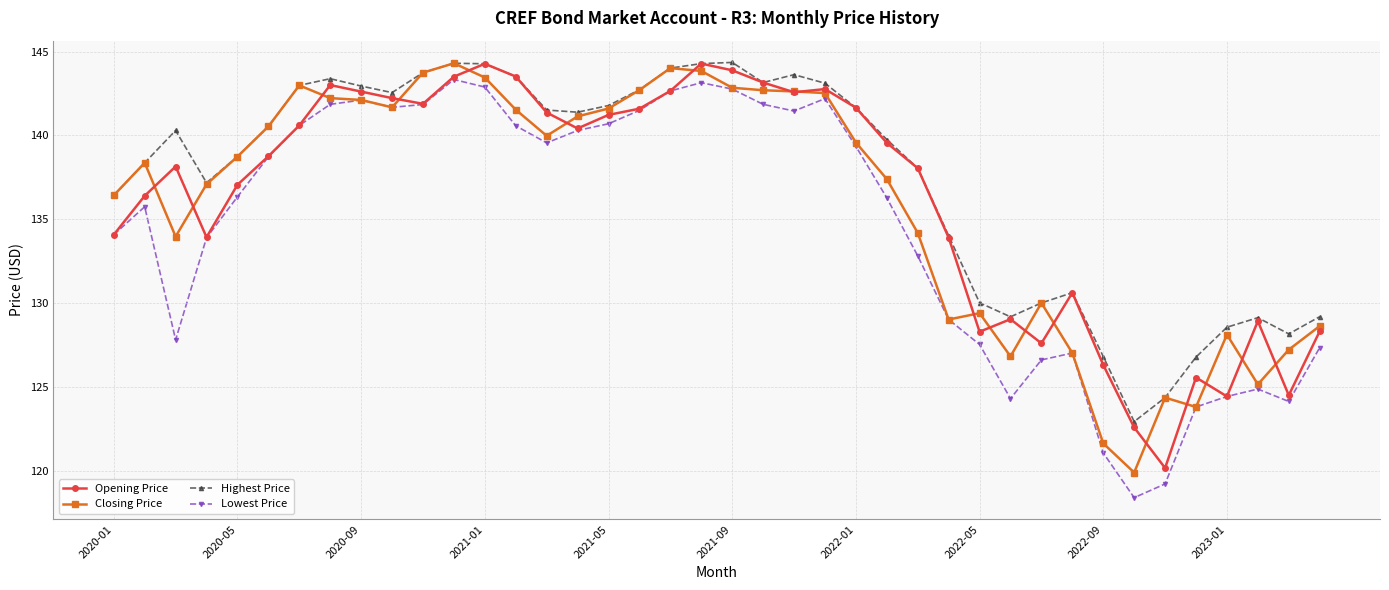

True or false: Opening Price has more than 2 points higher than both neighbors.

True